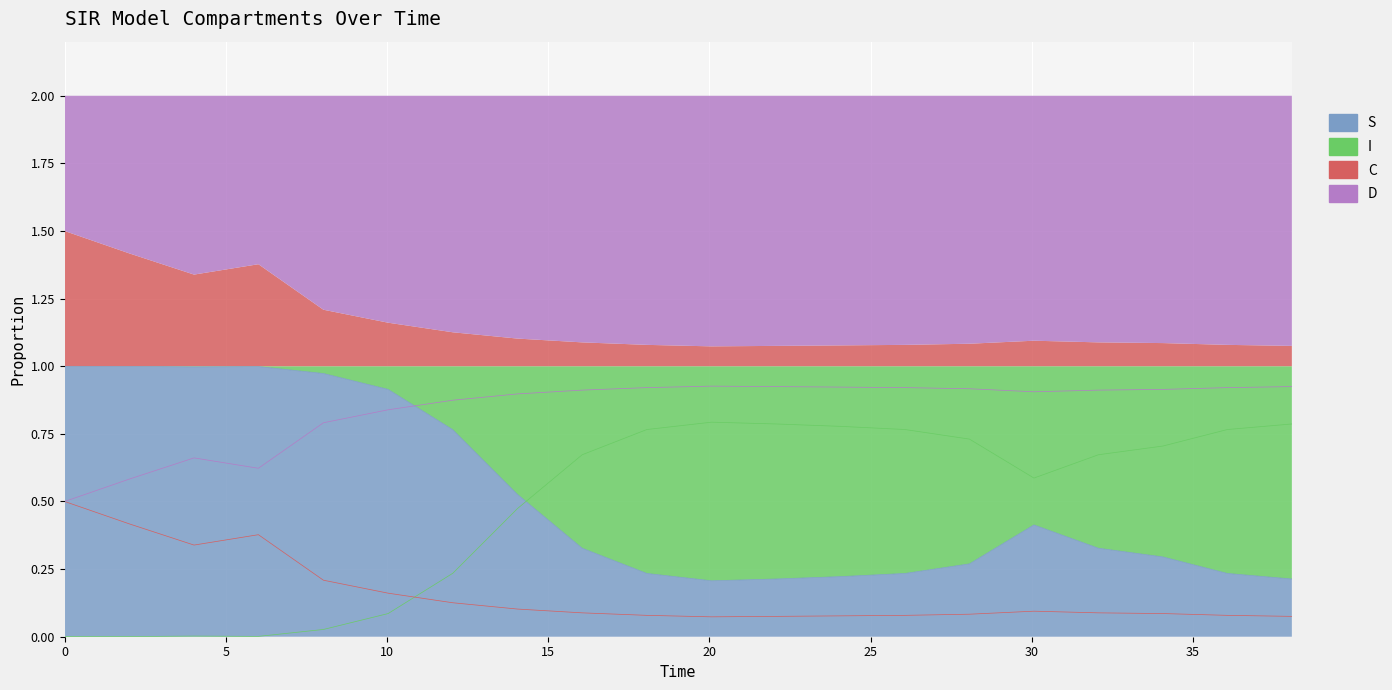

Rank the series by their maximum value, from lowest to highest.

C, I, D, S